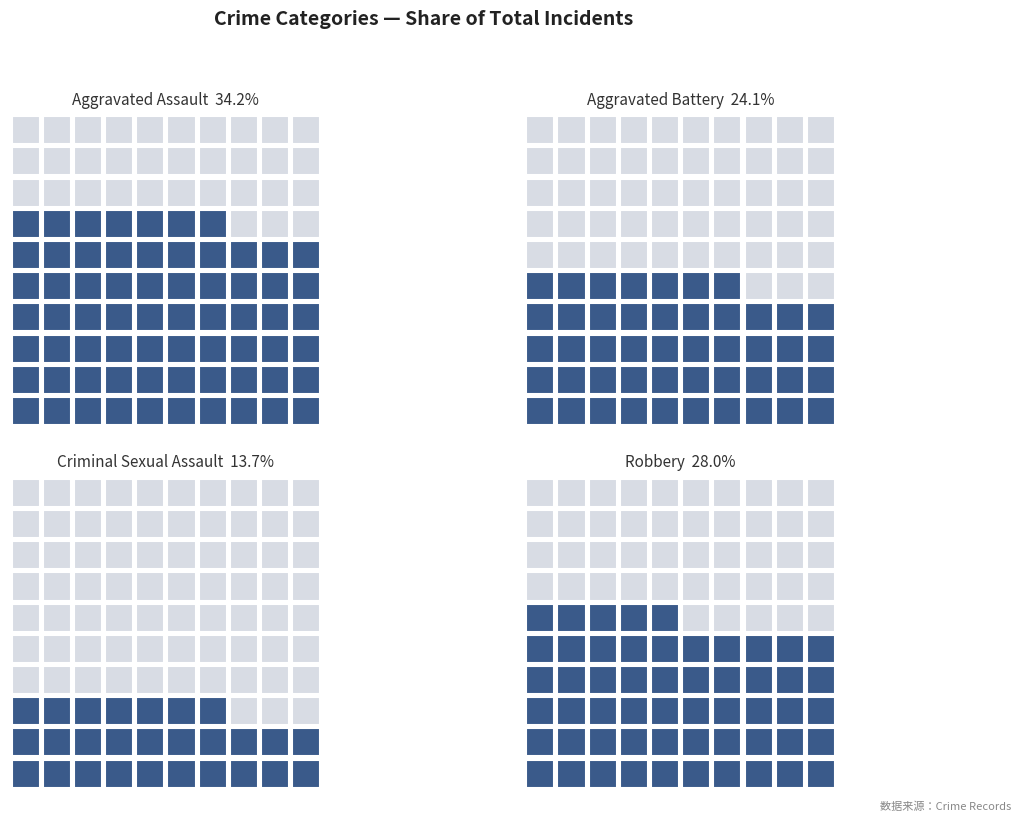

How many data points in Aggravated Assault are less than 16?

5